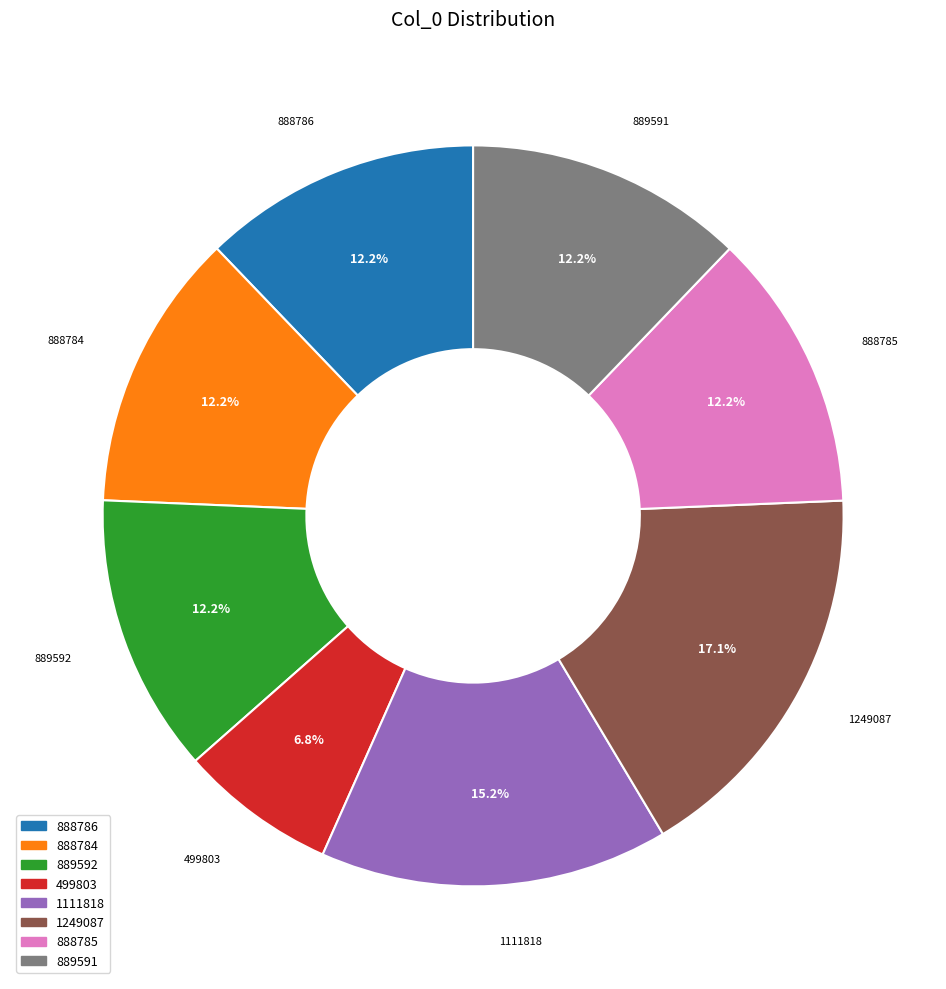

Which category has the biggest portion of the pie?

1249087